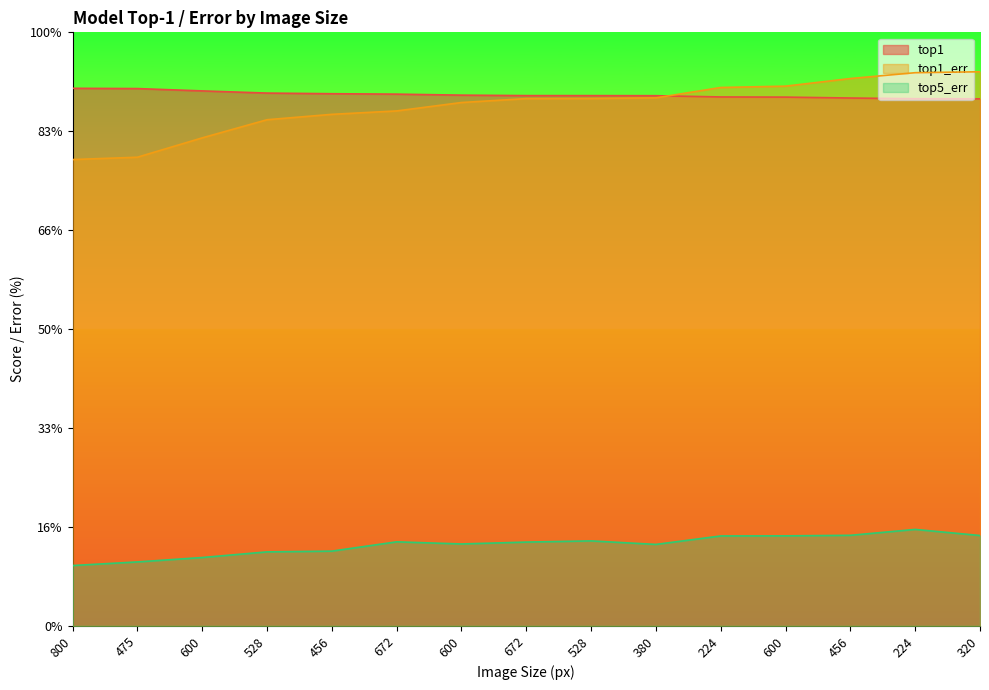

Does the chart display data point markers on the line(s)?

No